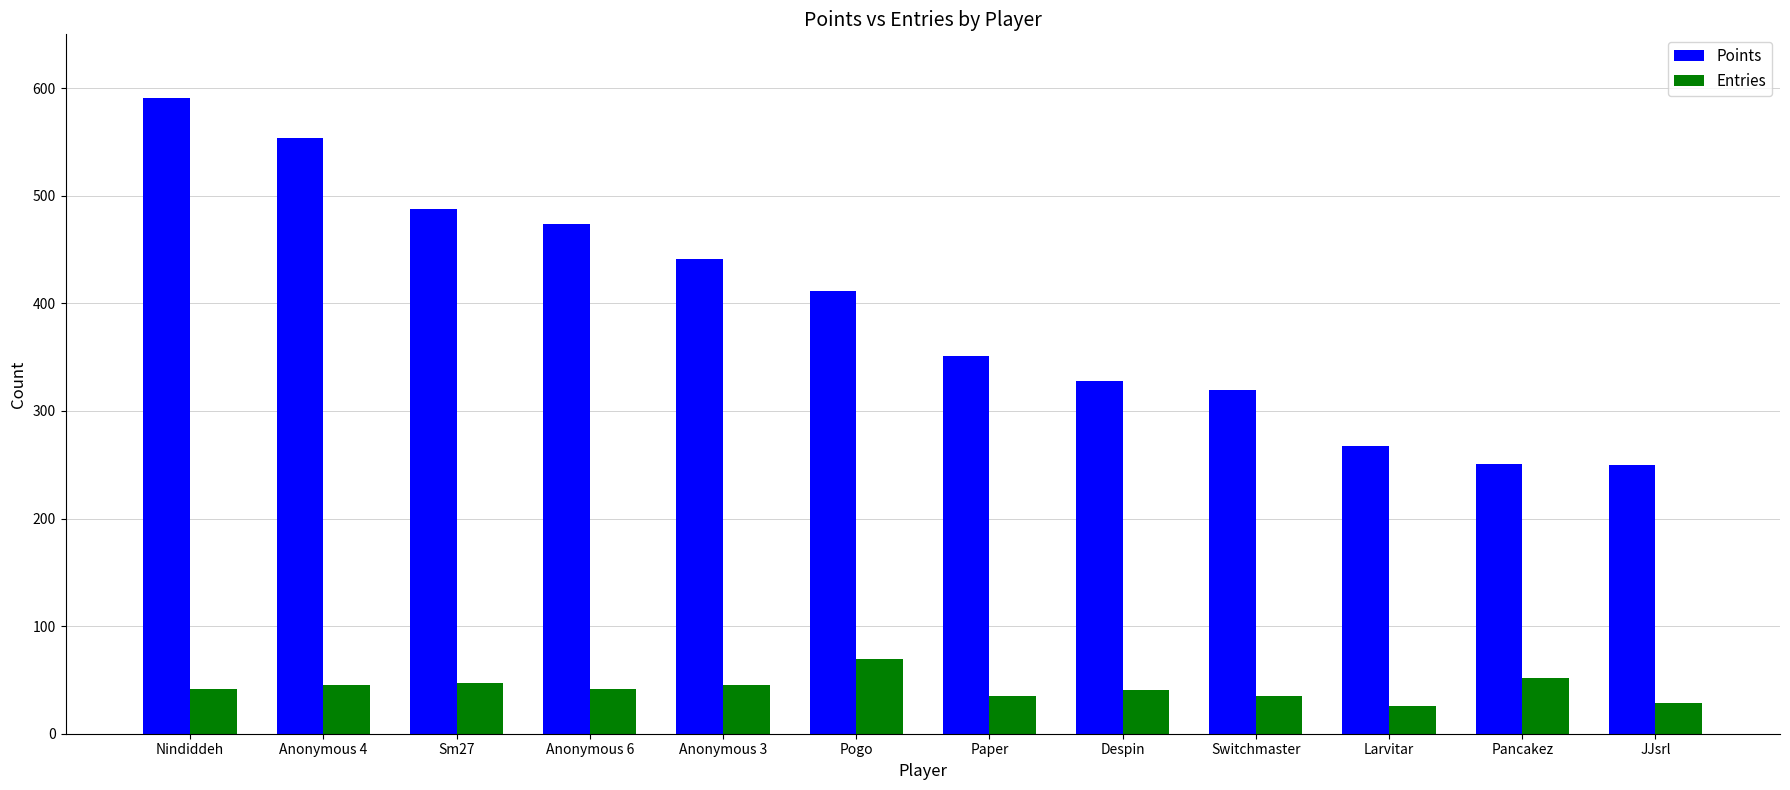

Which series has the largest range (max minus min)?

Points